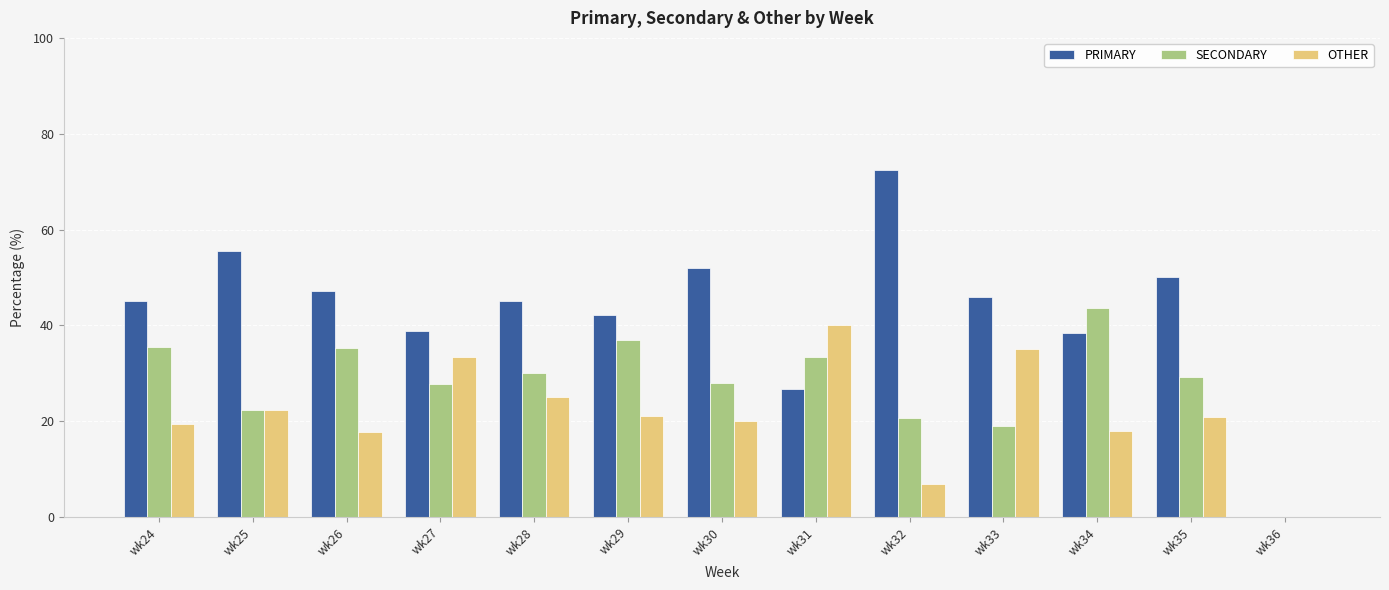

What is the difference between the SECONDARY values at wk25 and wk36?

22.2